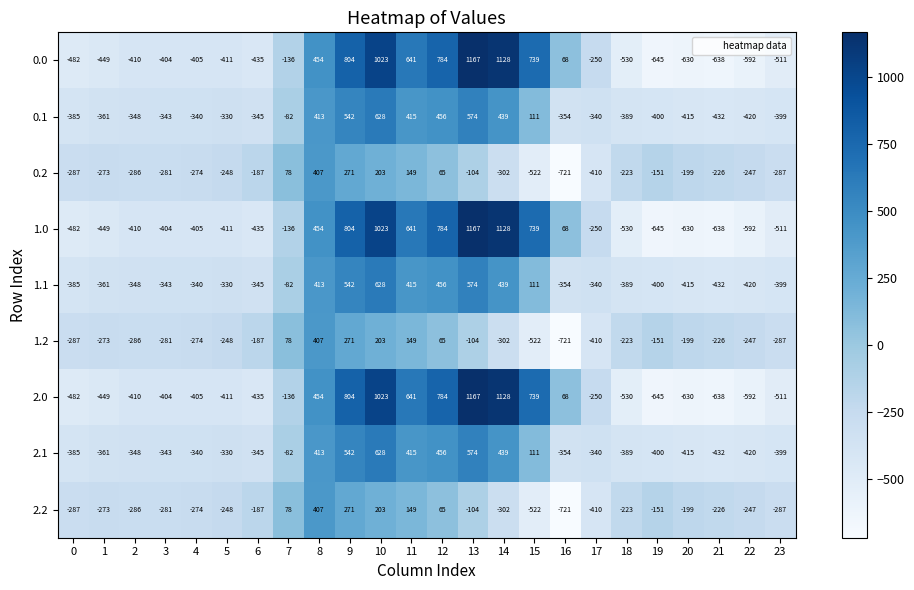

What is the average value of the 1.2 series?

-169